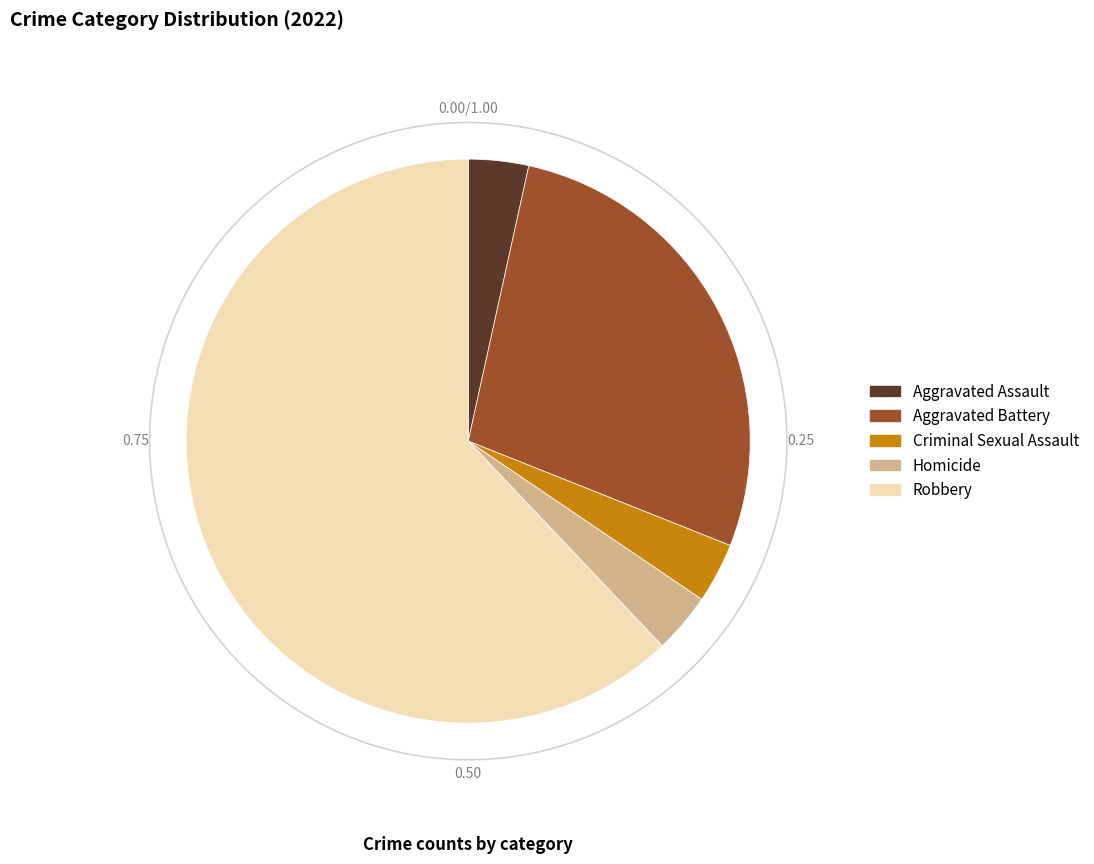

Which slice is the largest?

Robbery